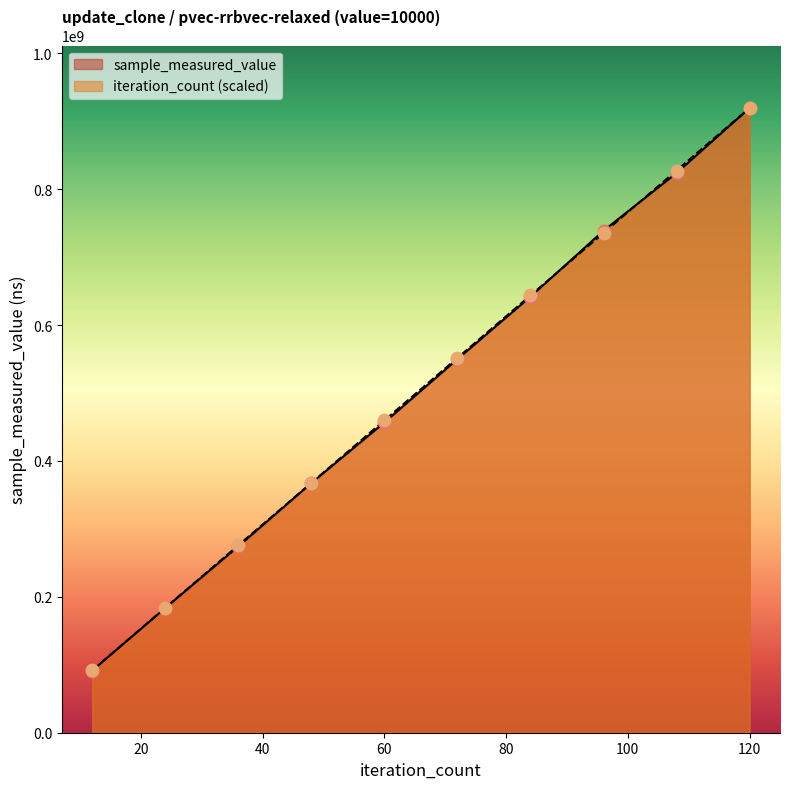

Is the value of iteration_count at 84 greater than the value of sample_measured_value at 96?

No